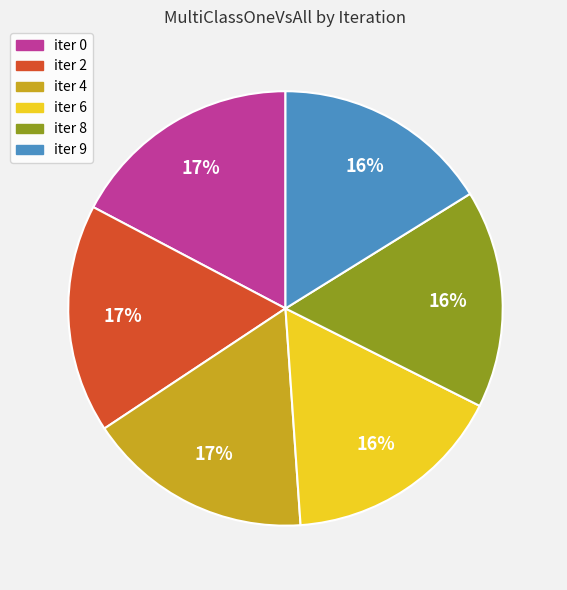

Does iter 0 account for over 50% of the chart?

No